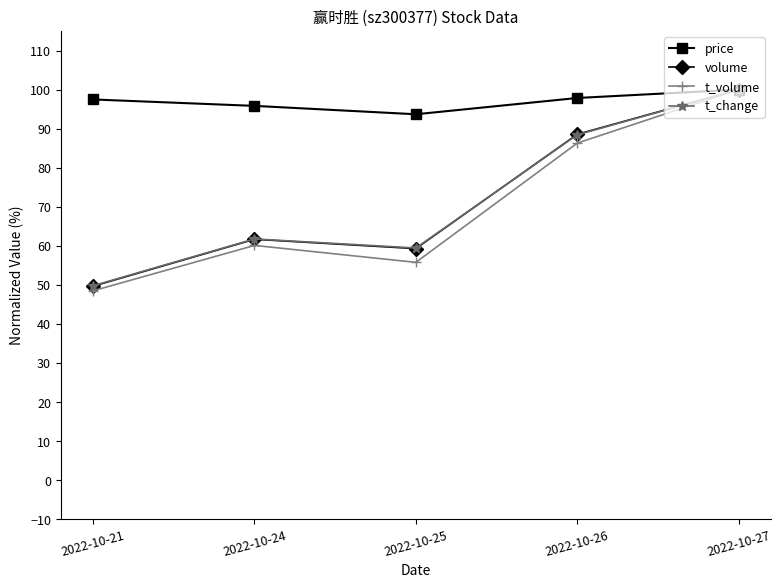

What is the value of the t_change point at the 4th from the left?

88.4